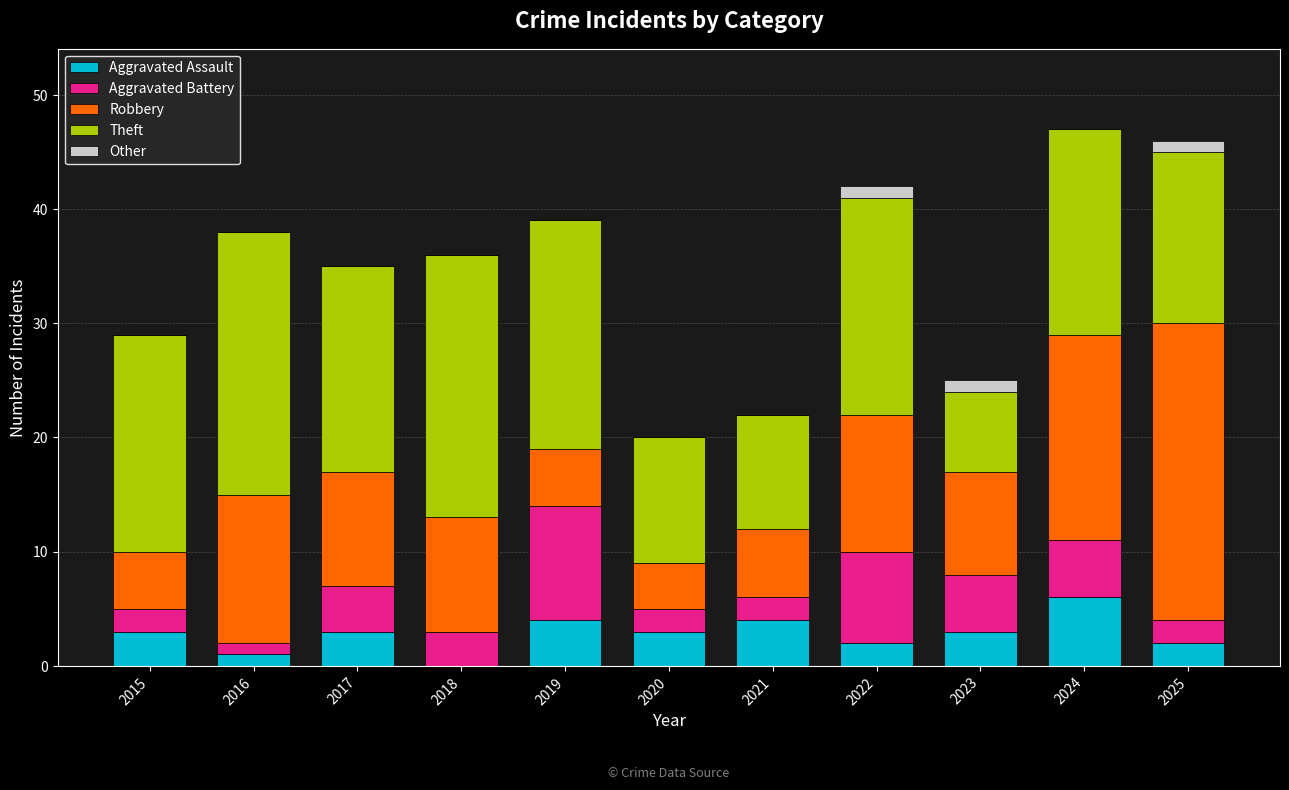

What is the maximum value for Aggravated Assault?

6